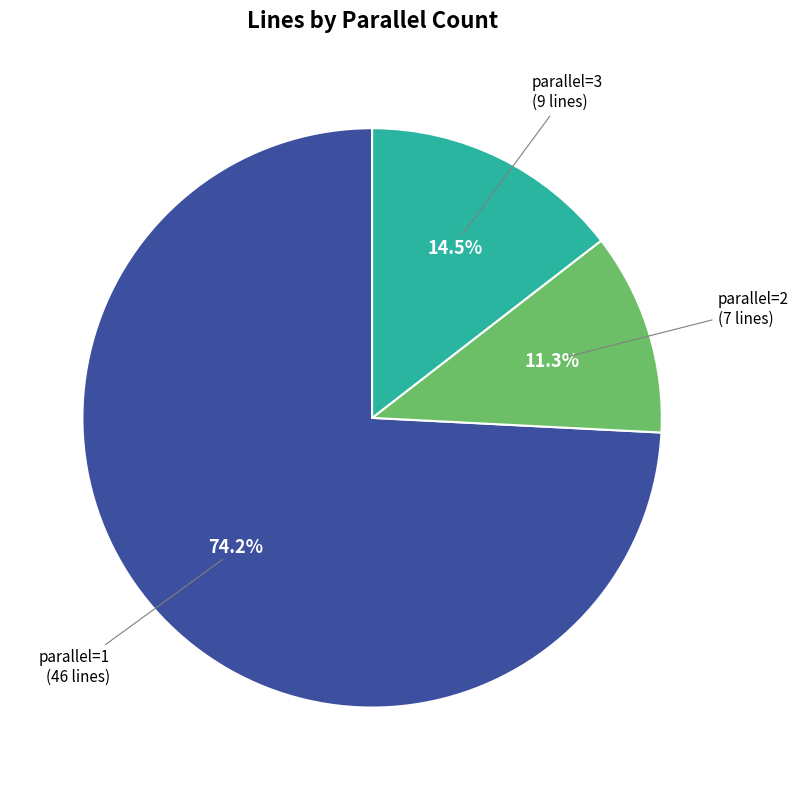

Does any single category account for the majority?

Yes